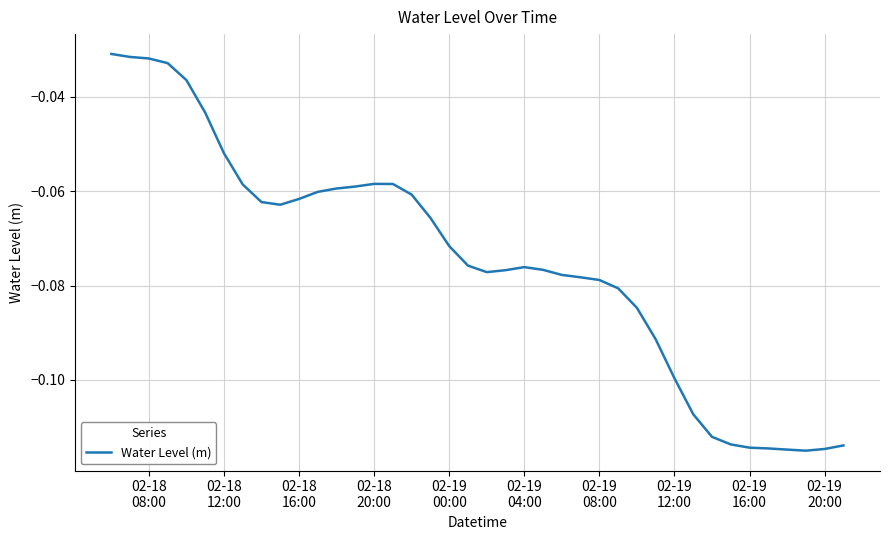

What is the average value?

-0.1